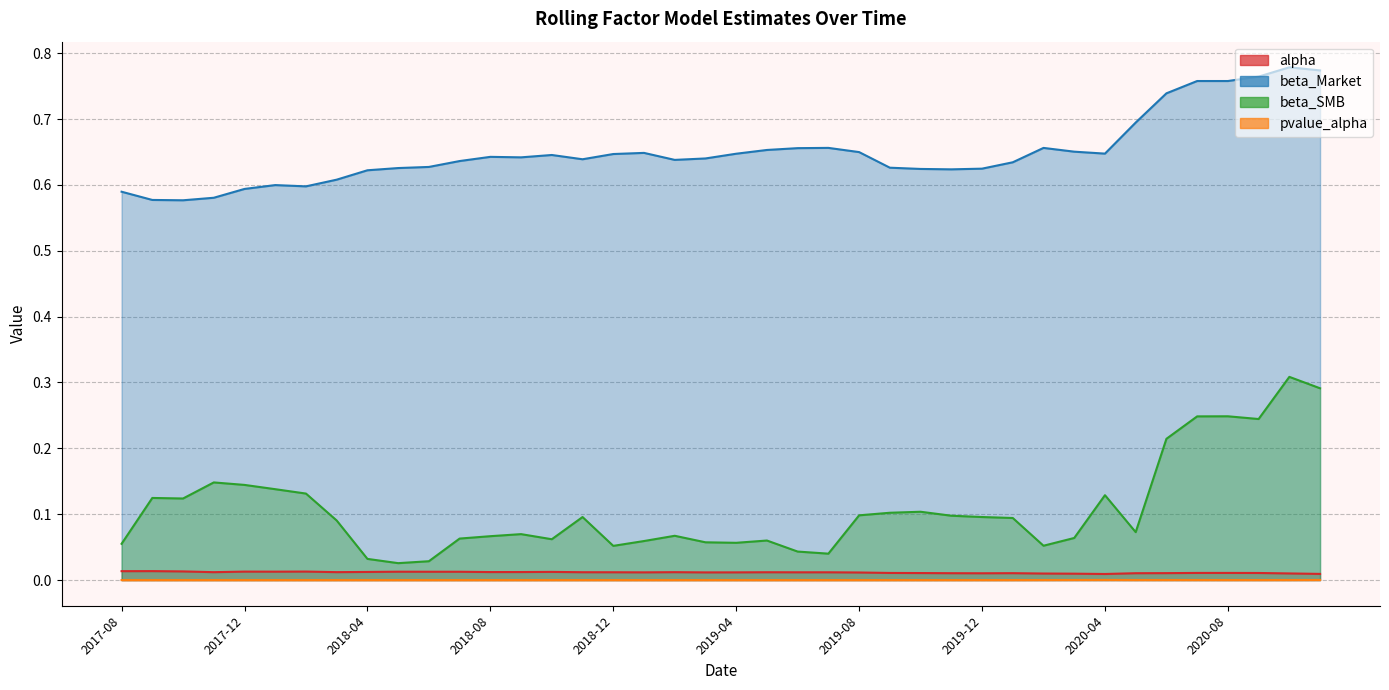

Reading left to right, list all the values displayed in this chart.

alpha: 2017-08=0.0	2017-09=0.0	2017-10=0.0	2017-11=0.0	2017-12=0.0	2018-01=0.0	2018-02=0.0	2018-03=0.0	2018-04=0.0	2018-05=0.0	2018-06=0.0	2018-07=0.0	2018-08=0.0	2018-09=0.0	2018-10=0.0	2018-11=0.0	2018-12=0.0	2019-01=0.0	2019-02=0.0	2019-03=0.0	2019-04=0.0	2019-05=0.0	2019-06=0.0	2019-07=0.0	2019-08=0.0	2019-09=0.0	2019-10=0.0	2019-11=0.0	2019-12=0.0	2020-01=0.0	2020-02=0.0	2020-03=0.0	2020-04=0.0	2020-05=0.0	2020-06=0.0	2020-07=0.0	2020-08=0.0	2020-09=0.0	2020-10=0.0	2020-11=0.0
beta_Market: 2017-08=0.6	2017-09=0.6	2017-10=0.6	2017-11=0.6	2017-12=0.6	2018-01=0.6	2018-02=0.6	2018-03=0.6	2018-04=0.6	2018-05=0.6	2018-06=0.6	2018-07=0.6	2018-08=0.6	2018-09=0.6	2018-10=0.6	2018-11=0.6	2018-12=0.6	2019-01=0.6	2019-02=0.6	2019-03=0.6	2019-04=0.6	2019-05=0.7	2019-06=0.7	2019-07=0.7	2019-08=0.6	2019-09=0.6	2019-10=0.6	2019-11=0.6	2019-12=0.6	2020-01=0.6	2020-02=0.7	2020-03=0.7	2020-04=0.6	2020-05=0.7	2020-06=0.7	2020-07=0.8	2020-08=0.8	2020-09=0.8	2020-10=0.8	2020-11=0.8
beta_SMB: 2017-08=0.1	2017-09=0.1	2017-10=0.1	2017-11=0.1	2017-12=0.1	2018-01=0.1	2018-02=0.1	2018-03=0.1	2018-04=0.0	2018-05=0.0	2018-06=0.0	2018-07=0.1	2018-08=0.1	2018-09=0.1	2018-10=0.1	2018-11=0.1	2018-12=0.1	2019-01=0.1	2019-02=0.1	2019-03=0.1	2019-04=0.1	2019-05=0.1	2019-06=0.0	2019-07=0.0	2019-08=0.1	2019-09=0.1	2019-10=0.1	2019-11=0.1	2019-12=0.1	2020-01=0.1	2020-02=0.1	2020-03=0.1	2020-04=0.1	2020-05=0.1	2020-06=0.2	2020-07=0.2	2020-08=0.2	2020-09=0.2	2020-10=0.3	2020-11=0.3
pvalue_alpha: 2017-08=0.0	2017-09=0.0	2017-10=0.0	2017-11=0.0	2017-12=0.0	2018-01=0.0	2018-02=0.0	2018-03=0.0	2018-04=0.0	2018-05=0.0	2018-06=0.0	2018-07=0.0	2018-08=0.0	2018-09=0.0	2018-10=0.0	2018-11=0.0	2018-12=0.0	2019-01=0.0	2019-02=0.0	2019-03=0.0	2019-04=0.0	2019-05=0.0	2019-06=0.0	2019-07=0.0	2019-08=0.0	2019-09=0.0	2019-10=0.0	2019-11=0.0	2019-12=0.0	2020-01=0.0	2020-02=0.0	2020-03=0.0	2020-04=0.0	2020-05=0.0	2020-06=0.0	2020-07=0.0	2020-08=0.0	2020-09=0.0	2020-10=0.0	2020-11=0.0